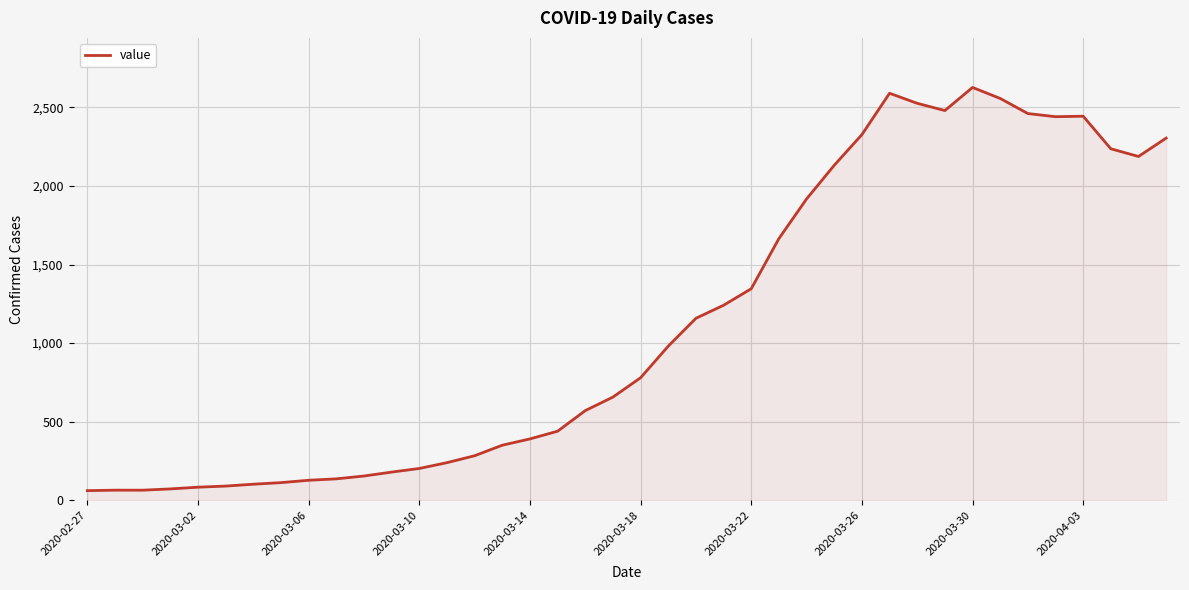

How many lines are shown in the chart?

1